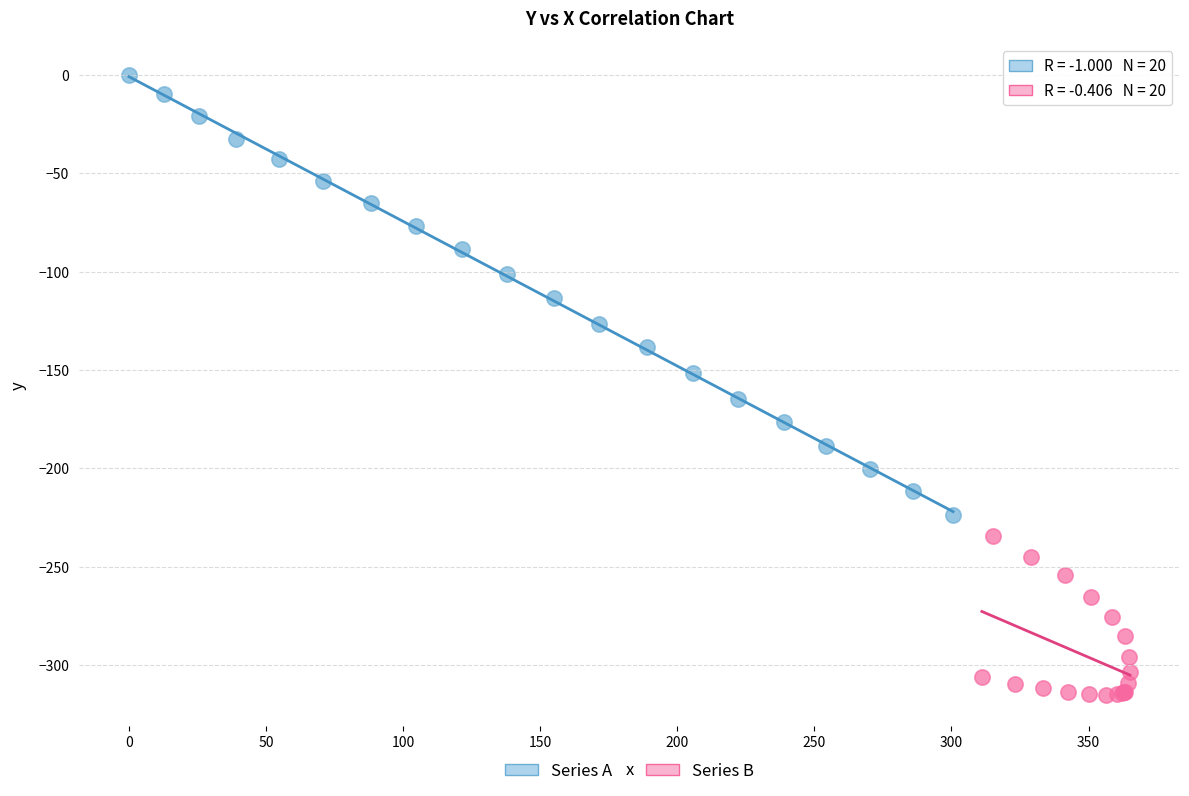

Which series reaches the maximum Y coordinate?

Series A